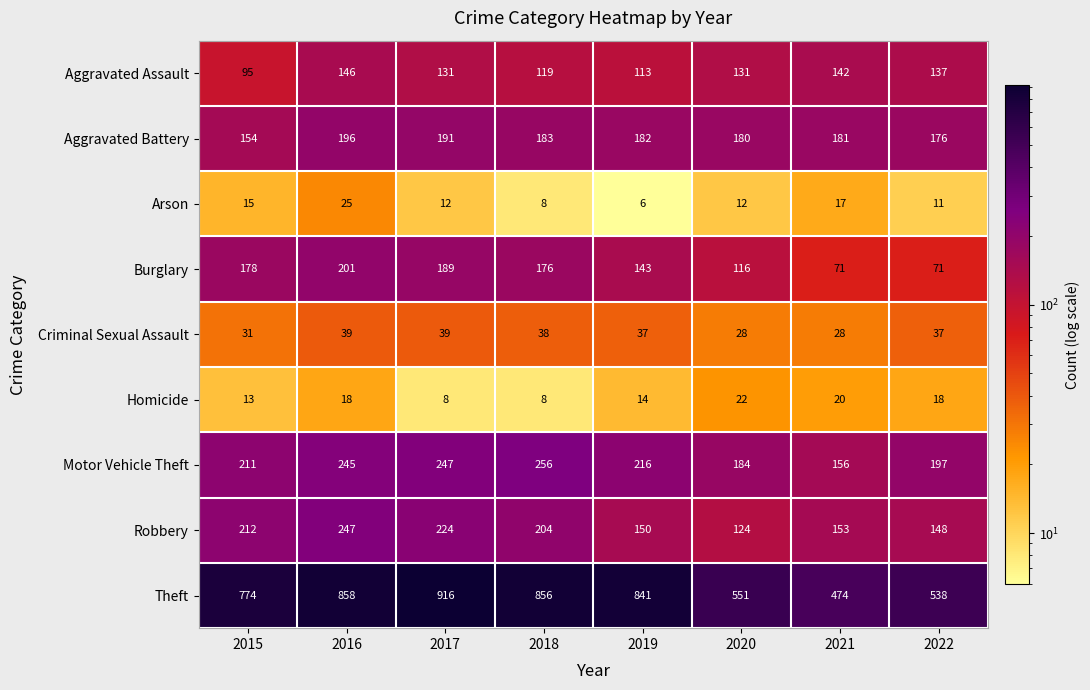

Which series has the largest total across all categories?

Theft